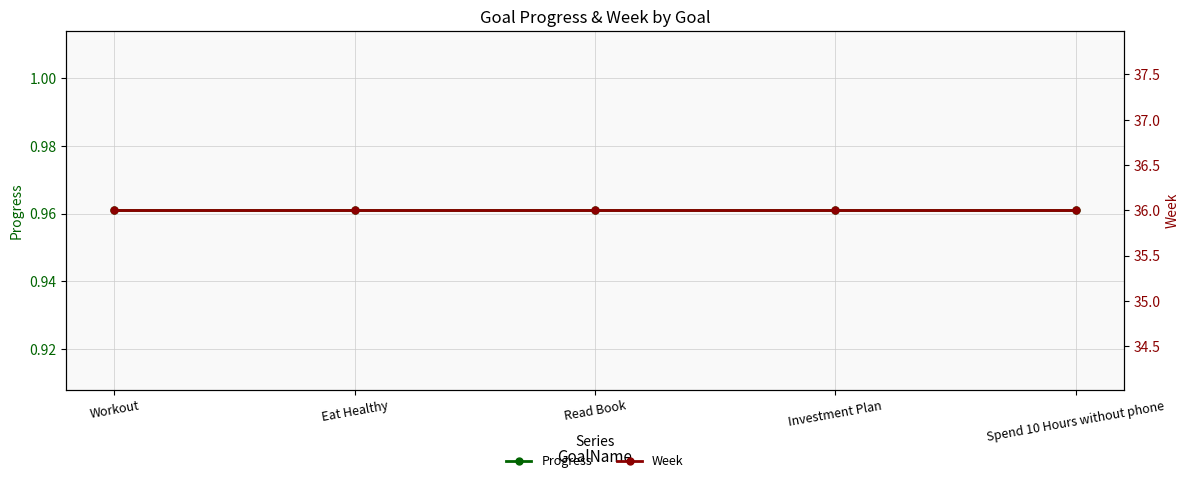

True or false: Week has a value of 36.0 at Investment Plan.

True